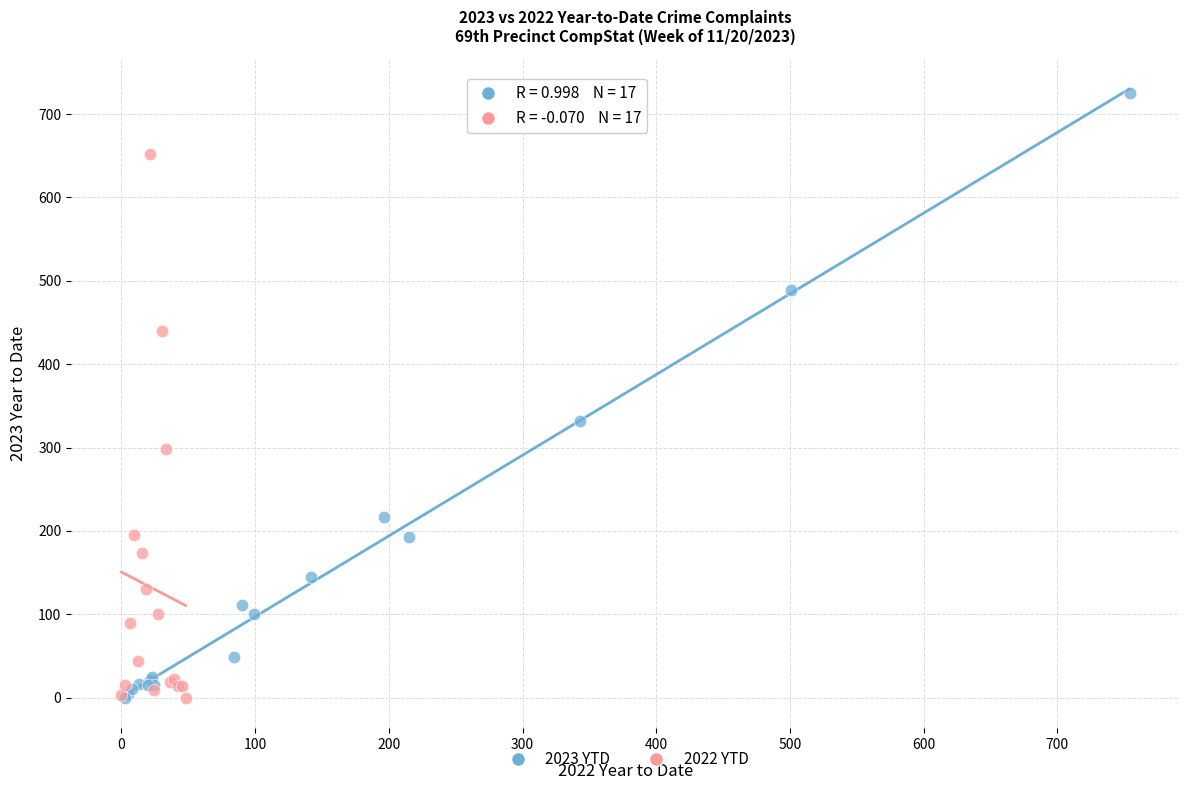

Which series reaches the maximum Y coordinate?

2023 YTD